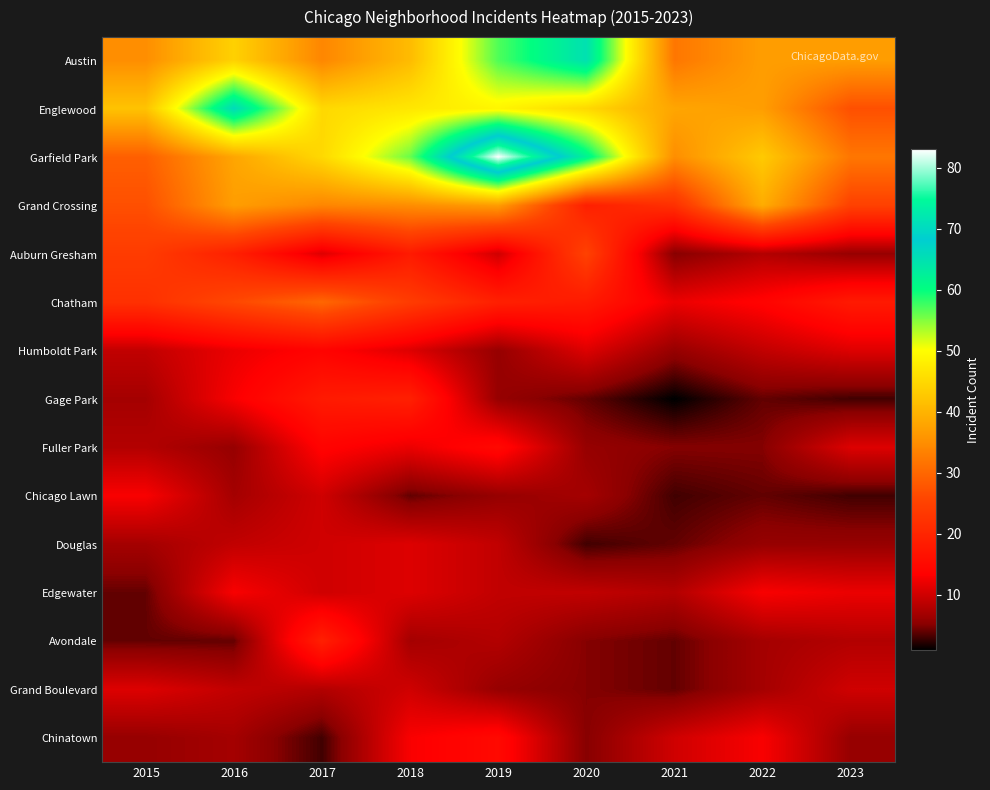

Reading left to right, list all the values displayed in this chart.

Austin: 2015=35	2016=44	2017=34	2018=41	2019=57	2020=65	2021=32	2022=37	2023=37
Englewood: 2015=42	2016=66	2017=45	2018=47	2019=49	2020=45	2021=38	2022=37	2023=27
Garfield Park: 2015=29	2016=38	2017=45	2018=56	2019=83	2020=62	2021=35	2022=43	2023=32
Grand Crossing: 2015=27	2016=37	2017=34	2018=35	2019=37	2020=19	2021=22	2022=39	2023=25
Auburn Gresham: 2015=24	2016=19	2017=11	2018=18	2019=10	2020=25	2021=5	2022=8	2023=6
Chatham: 2015=22	2016=26	2017=30	2018=24	2019=19	2020=18	2021=12	2022=14	2023=18
Humboldt Park: 2015=9	2016=12	2017=14	2018=11	2019=6	2020=11	2021=6	2022=9	2023=11
Gage Park: 2015=7	2016=13	2017=18	2018=19	2019=6	2020=4	2021=1	2022=4	2023=3
Fuller Park: 2015=8	2016=6	2017=14	2018=12	2019=15	2020=6	2021=5	2022=5	2023=11
Chicago Lawn: 2015=13	2016=7	2017=10	2018=4	2019=6	2020=7	2021=3	2022=4	2023=3
Douglas: 2015=7	2016=9	2017=10	2018=11	2019=9	2020=3	2021=4	2022=6	2023=6
Edgewater: 2015=4	2016=13	2017=10	2018=11	2019=9	2020=9	2021=8	2022=13	2023=12
Avondale: 2015=4	2016=4	2017=19	2018=7	2019=8	2020=5	2021=4	2022=7	2023=8
Grand Boulevard: 2015=11	2016=9	2017=8	2018=10	2019=6	2020=5	2021=4	2022=7	2023=10
Chinatown: 2015=6	2016=7	2017=3	2018=13	2019=15	2020=5	2021=10	2022=13	2023=6